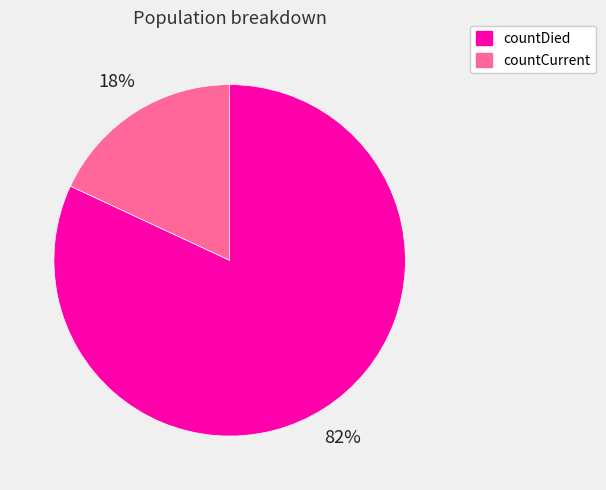

Which slice represents more than half of the pie?

countDied